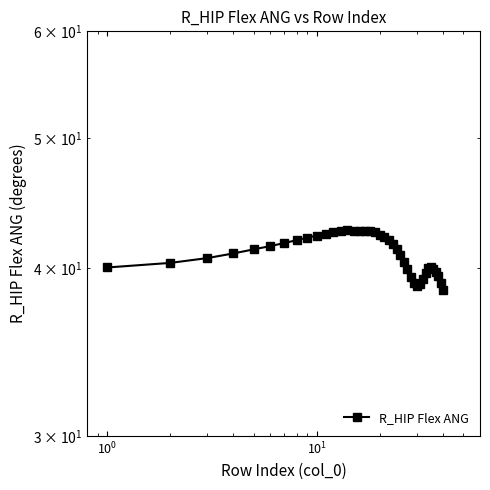

What is the difference between the second highest and minimum values?

4.1